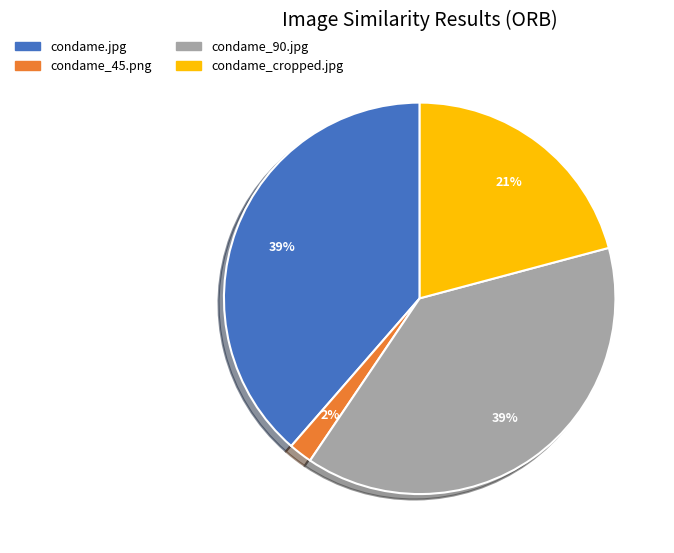

How many slices are in this pie chart?

4